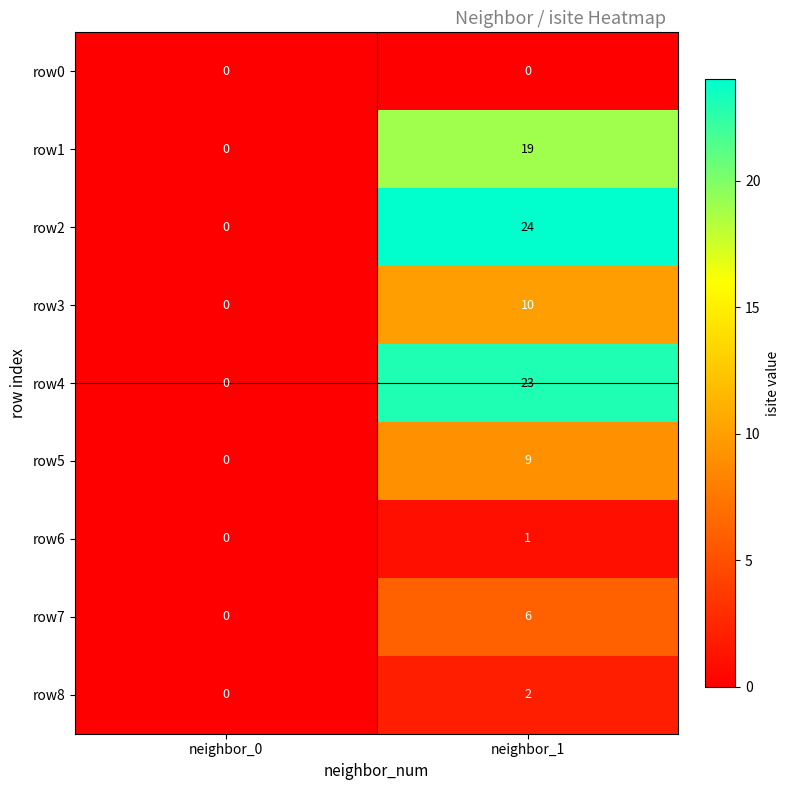

Which series has the largest total across all categories?

row2